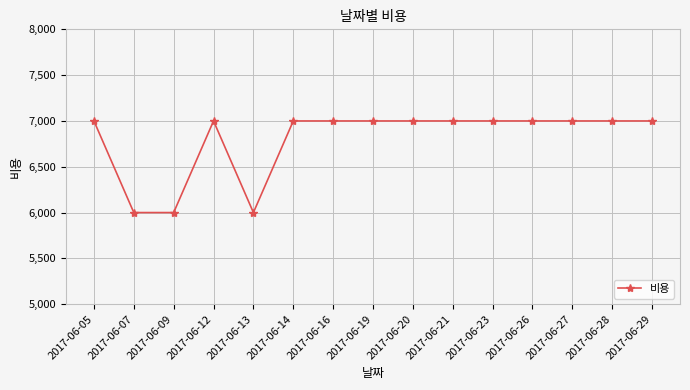

How many lines are shown in the chart?

1